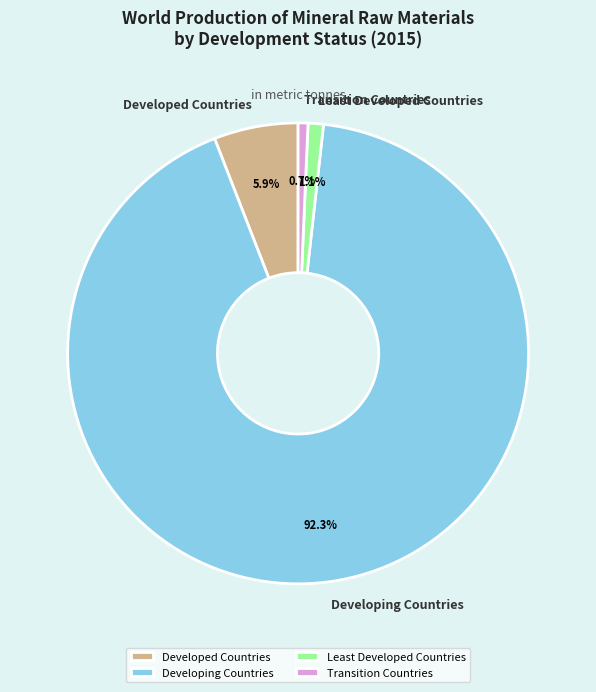

Is the sum of Developed Countries and Transition Countries greater than half?

No